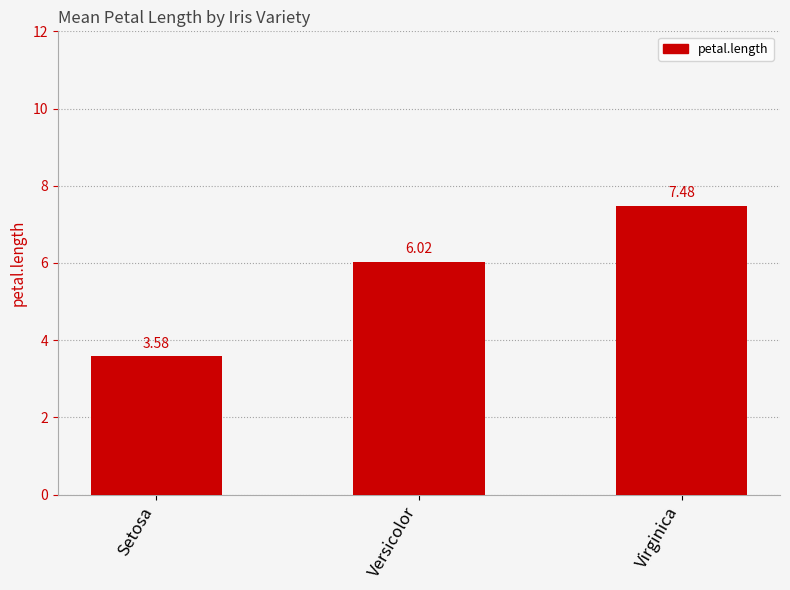

Which label corresponds to the largest value in the chart?

Virginica